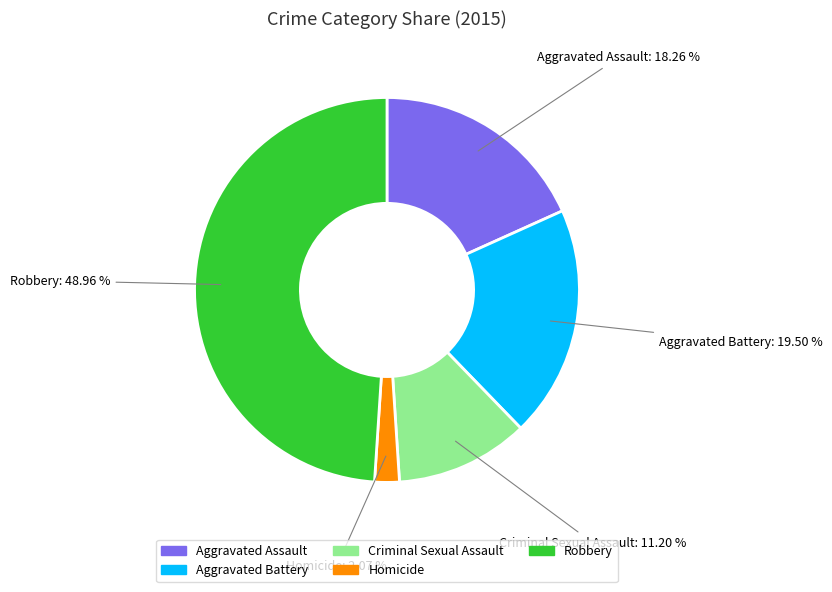

To the nearest percent, what is the combined percentage of Criminal Sexual Assault and Aggravated Battery?

31%